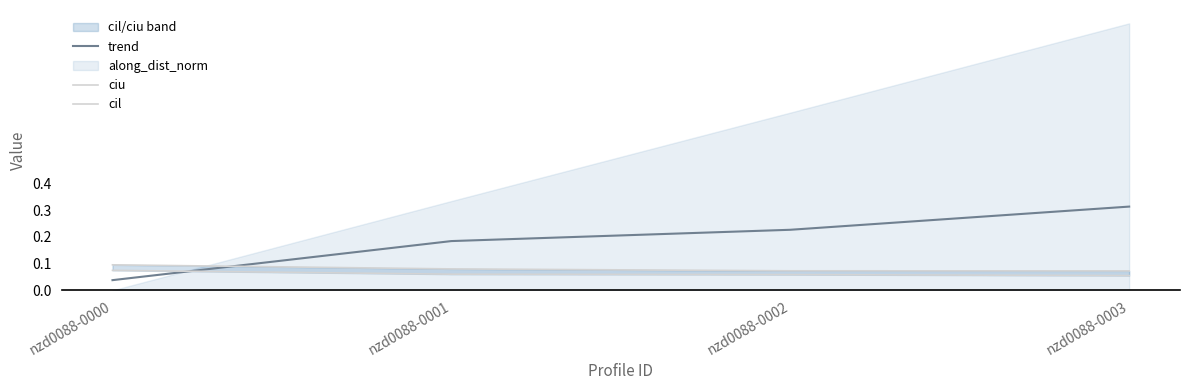

What is the value of the cil point at the 3rd from the left?

0.1